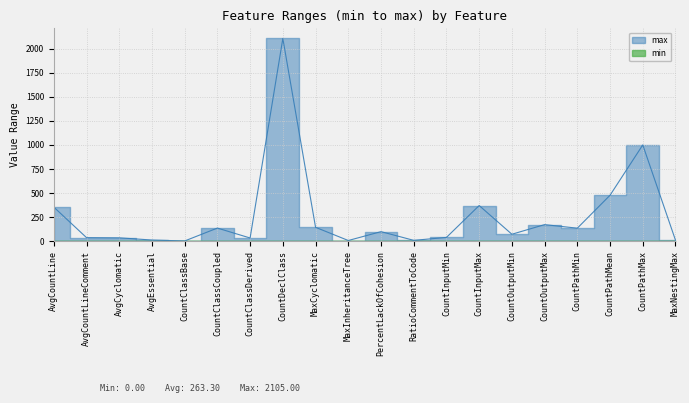

List the labels in order of value, largest first.

CountDeclClass, CountPathMax, CountPathMean, CountInputMax, AvgCountLine, CountOutputMax, MaxCyclomatic, CountClassCoupled, CountPathMin, PercentLackOfCohesion, CountOutputMin, CountInputMin, AvgCountLineComment, AvgCyclomatic, CountClassDerived, AvgEssential, MaxNestingMax, RatioCommentToCode, MaxInheritanceTree, CountClassBase